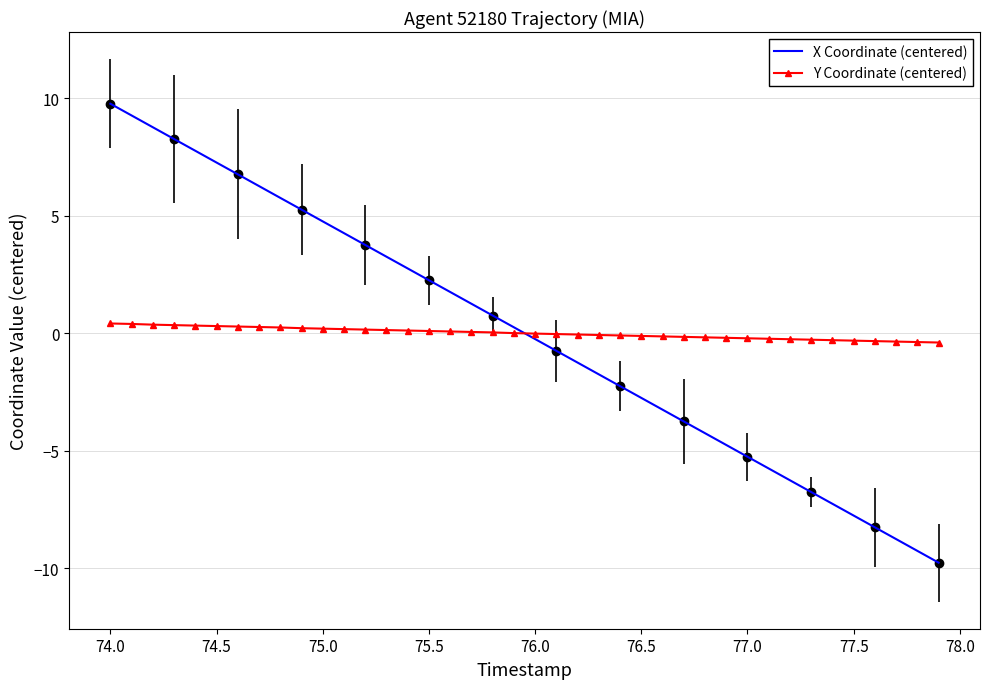

What is the minimum value for X Coordinate (centered)?

-9.8